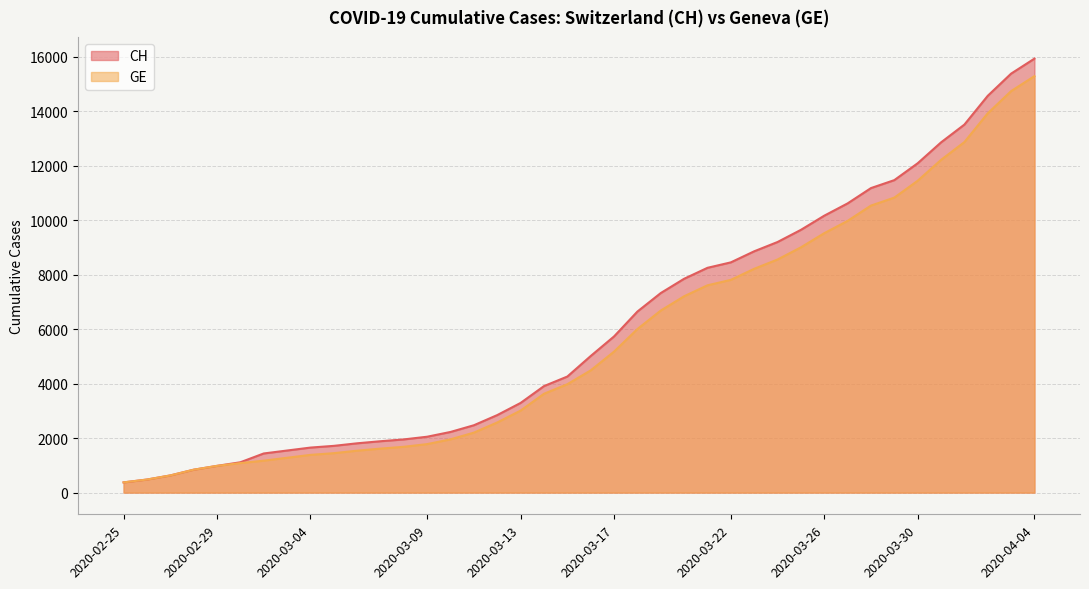

Reading left to right, what are all the values shown in this chart?

CH: 2020-02-25=375	2020-02-26=479	2020-02-27=630	2020-02-28=840	2020-02-29=981	2020-03-01=1113	2020-03-02=1436	2020-03-03=1544	2020-03-04=1652	2020-03-05=1715	2020-03-06=1809	2020-03-07=1885	2020-03-08=1952	2020-03-09=2051	2020-03-10=2226	2020-03-11=2472	2020-03-12=2845	2020-03-13=3291	2020-03-14=3908	2020-03-15=4259	2020-03-16=5012	2020-03-17=5731	2020-03-18=6644	2020-03-19=7323	2020-03-20=7847	2020-03-21=8249	2020-03-22=8449	2020-03-23=8855	2020-03-24=9196	2020-03-25=9642	2020-03-26=10162	2020-03-27=10613	2020-03-28=11175	2020-03-29=11467	2020-03-30=12086	2020-03-31=12852	2020-04-01=13505	2020-04-02=14561	2020-04-03=15375	2020-04-04=15926
GE: 2020-02-25=375	2020-02-26=479	2020-02-27=630	2020-02-28=840	2020-02-29=981	2020-03-01=1083	2020-03-02=1171	2020-03-03=1278	2020-03-04=1384	2020-03-05=1447	2020-03-06=1538	2020-03-07=1614	2020-03-08=1681	2020-03-09=1780	2020-03-10=1955	2020-03-11=2201	2020-03-12=2574	2020-03-13=3010	2020-03-14=3627	2020-03-15=3978	2020-03-16=4485	2020-03-17=5174	2020-03-18=6002	2020-03-19=6681	2020-03-20=7205	2020-03-21=7607	2020-03-22=7807	2020-03-23=8213	2020-03-24=8554	2020-03-25=9000	2020-03-26=9520	2020-03-27=9971	2020-03-28=10533	2020-03-29=10825	2020-03-30=11444	2020-03-31=12210	2020-04-01=12863	2020-04-02=13919	2020-04-03=14733	2020-04-04=15284